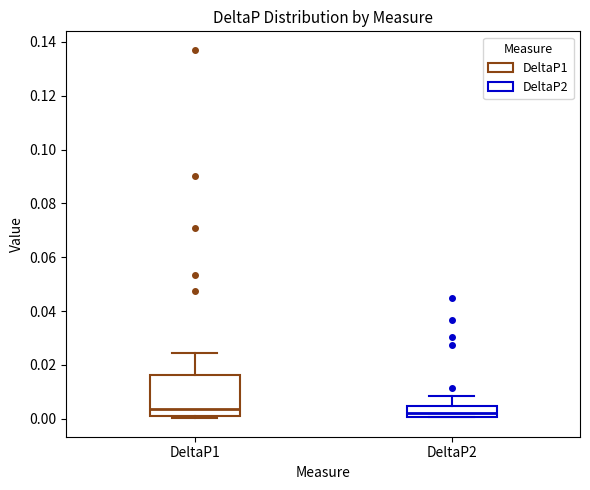

Reading left to right, read every box against the y-axis: the position of its median line, the range the box covers, and the ends of its whiskers. The values are not printed on the chart, so give them approximately, as read against the axis.

DeltaP1: median 0.004, box 0.002 to 0.016, whiskers 0.000 to 0.024
DeltaP2: median 0.002, box 0.000 to 0.004, whiskers 0.000 to 0.008